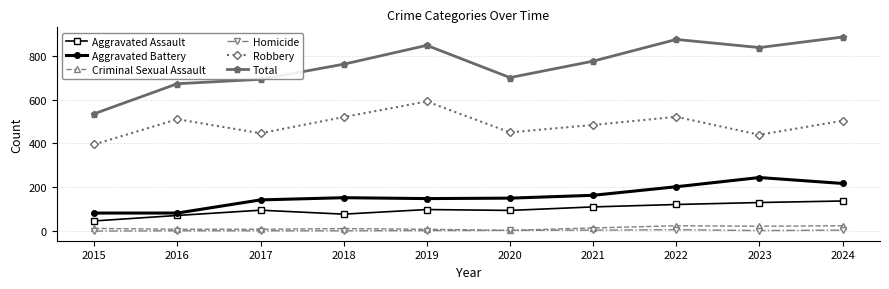

True or false: Total has a value of 760 at 2015.

False